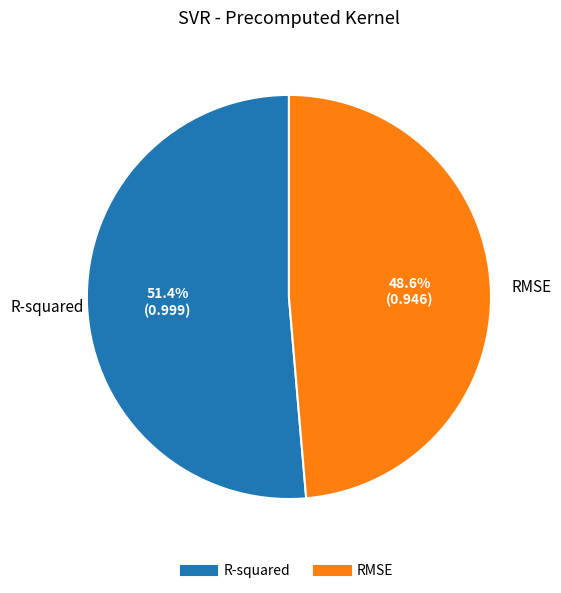

Which has a higher value, R-squared or RMSE?

R-squared